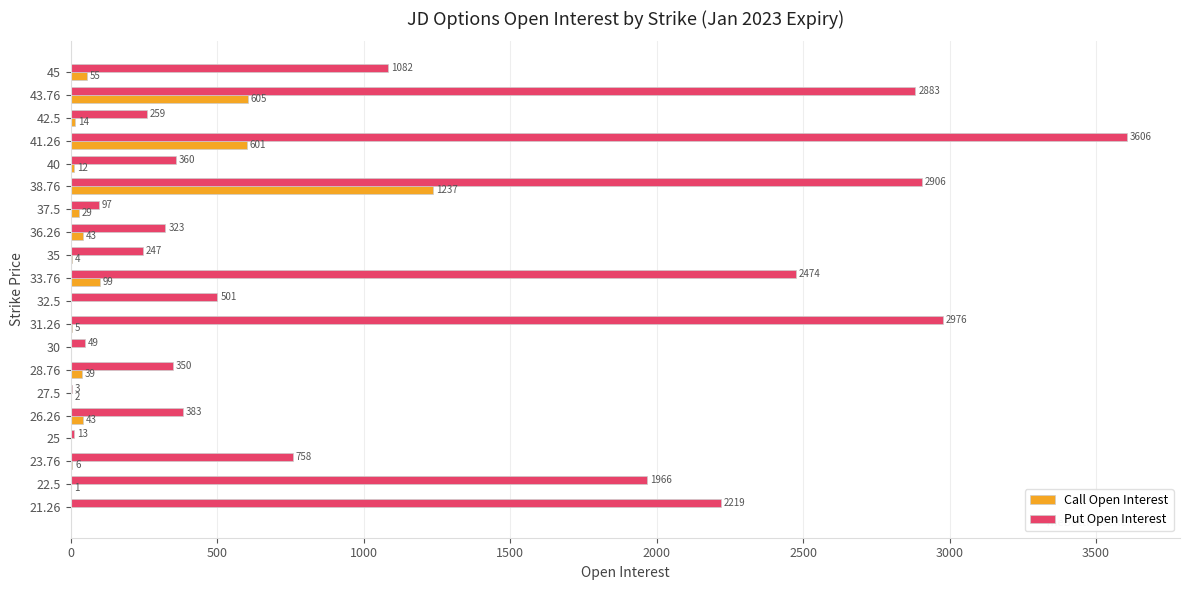

How many series are shown in this chart?

2